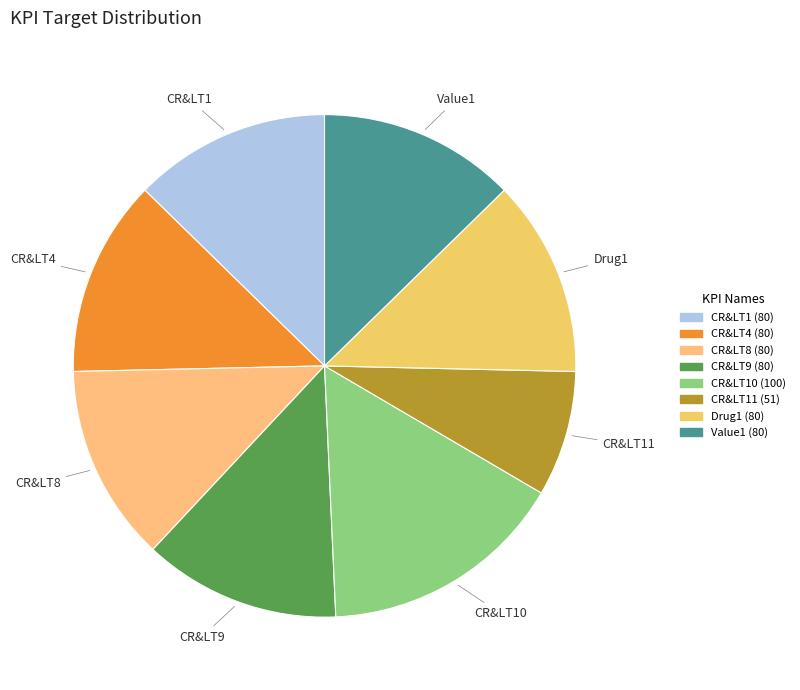

Approximately how many times larger is the value at Drug1 compared to CR&LT11?

1.6